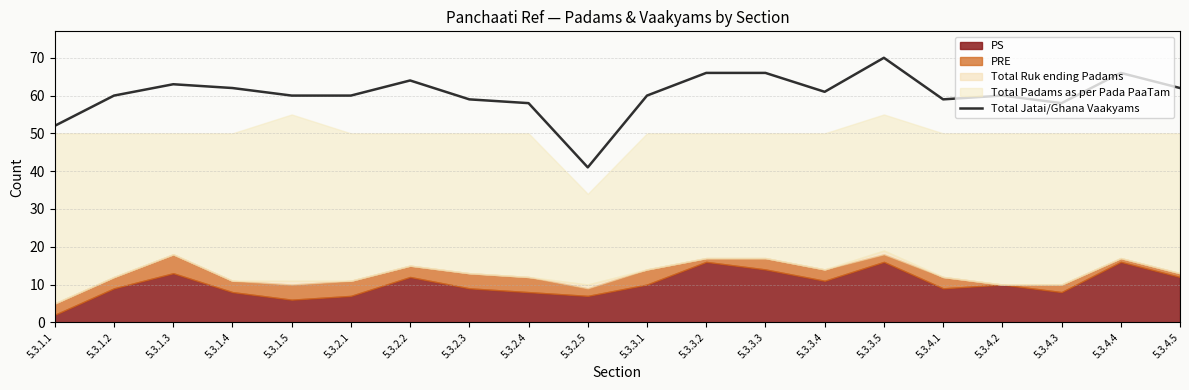

How many points are higher than both their immediate neighbors (excluding endpoints)?

5